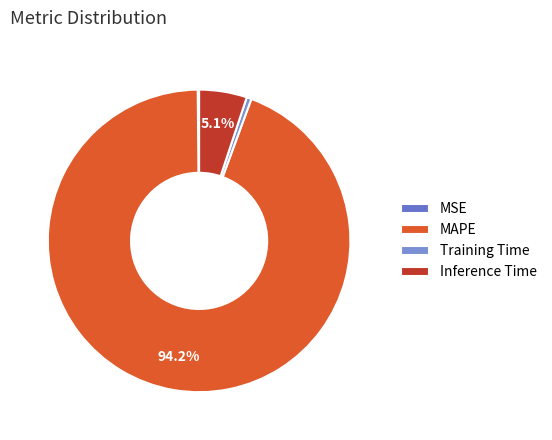

To the nearest percent, what percentage of the pie is Inference Time?

5%